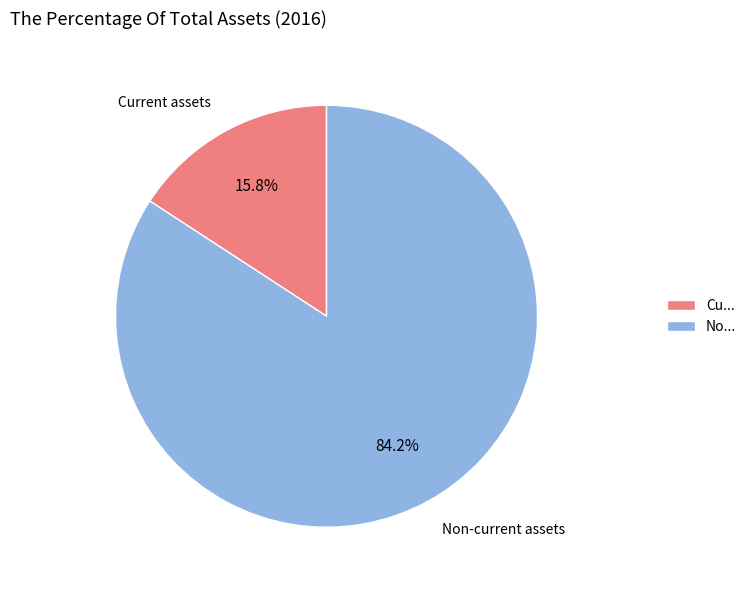

To the nearest percent, what is the difference between the largest and smallest slice percentages?

68%